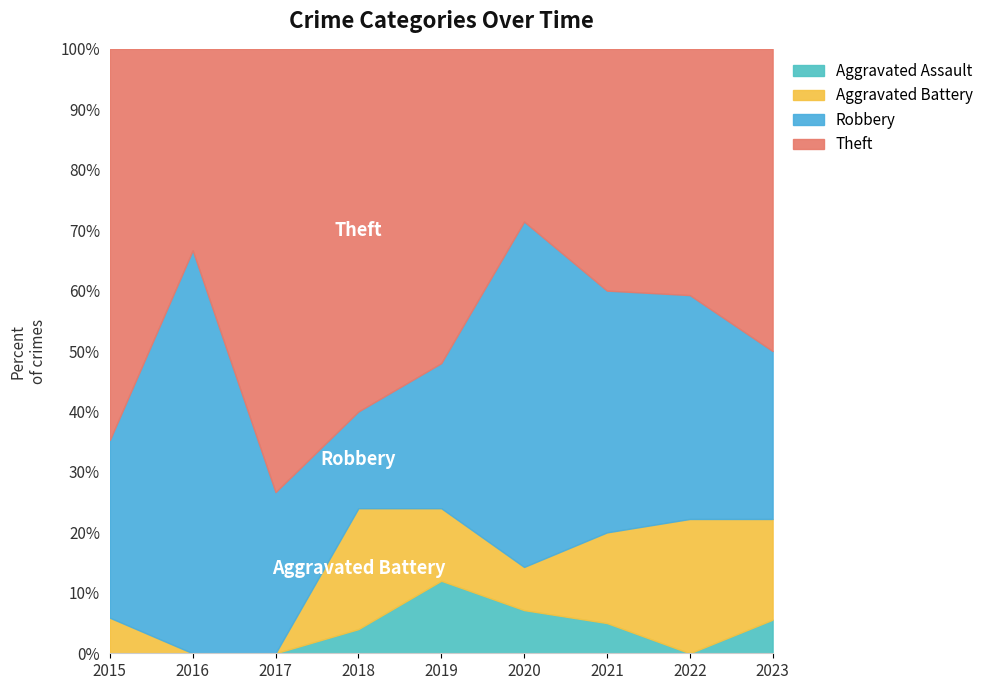

What is the sum of the Theft values at 2021 and 2017?

19